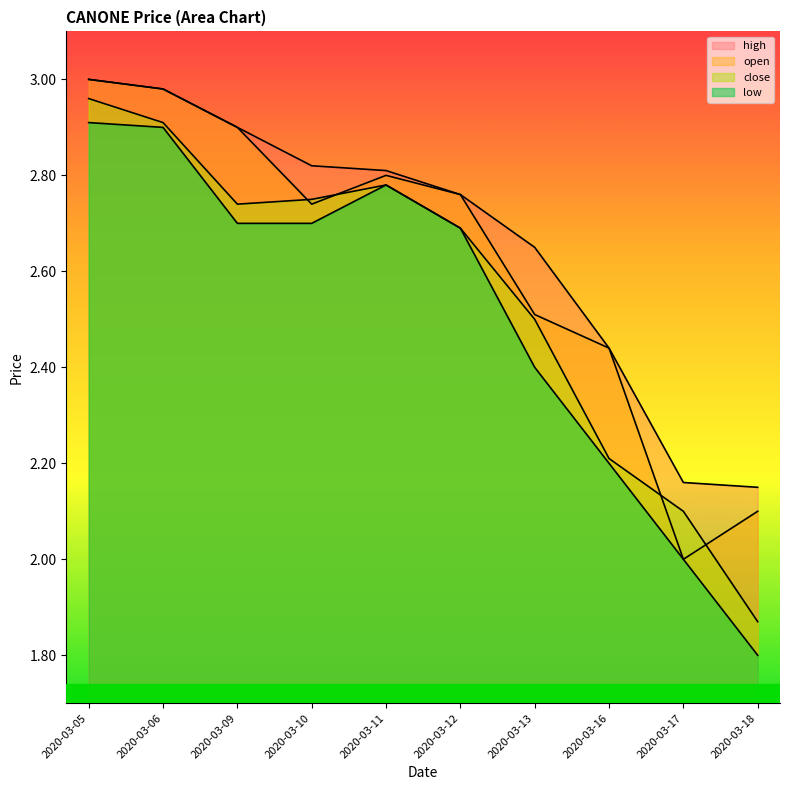

Reading right to left, what are all the values shown in this chart?

open: 2020-03-18=2.1	2020-03-17=2.0	2020-03-16=2.4	2020-03-13=2.5	2020-03-12=2.8	2020-03-11=2.8	2020-03-10=2.7	2020-03-09=2.9	2020-03-06=3.0	2020-03-05=3.0
high: 2020-03-18=2.1	2020-03-17=2.2	2020-03-16=2.4	2020-03-13=2.6	2020-03-12=2.8	2020-03-11=2.8	2020-03-10=2.8	2020-03-09=2.9	2020-03-06=3.0	2020-03-05=3.0
close: 2020-03-18=1.9	2020-03-17=2.1	2020-03-16=2.2	2020-03-13=2.5	2020-03-12=2.7	2020-03-11=2.8	2020-03-10=2.8	2020-03-09=2.7	2020-03-06=2.9	2020-03-05=3.0
low: 2020-03-18=1.8	2020-03-17=2.0	2020-03-16=2.2	2020-03-13=2.4	2020-03-12=2.7	2020-03-11=2.8	2020-03-10=2.7	2020-03-09=2.7	2020-03-06=2.9	2020-03-05=2.9